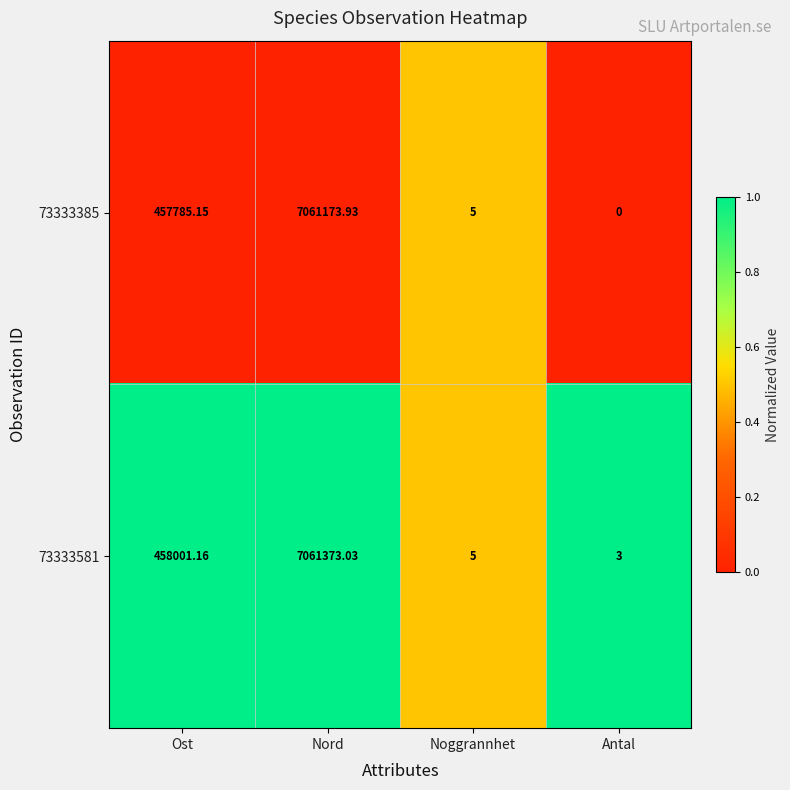

How many distinct data groups are displayed?

2